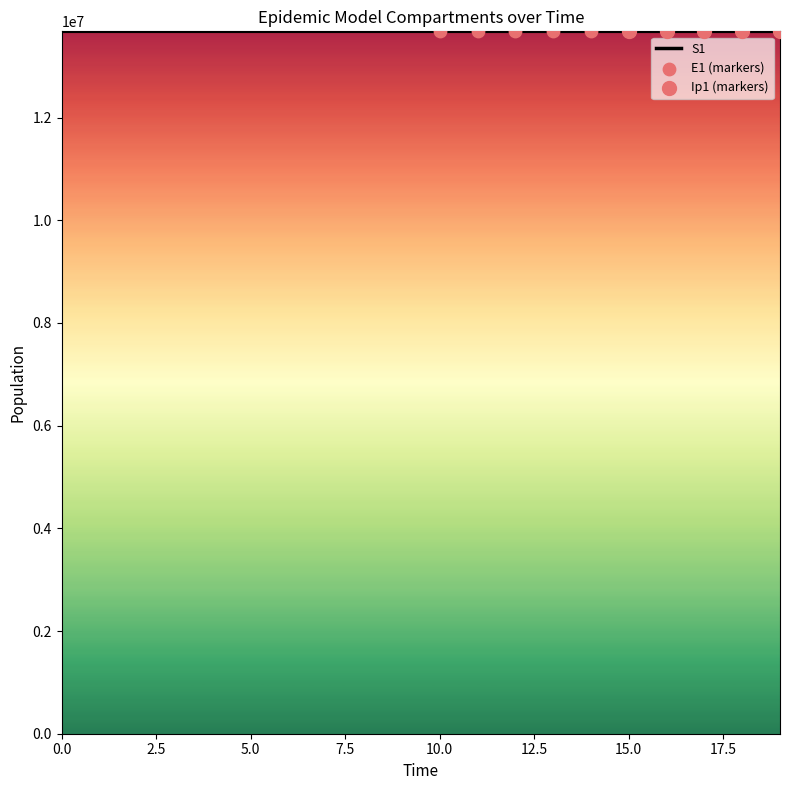

What is the smallest value displayed?

13677445.3